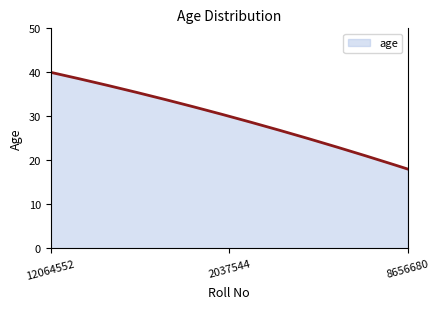

What is the greatest value displayed?

40.0